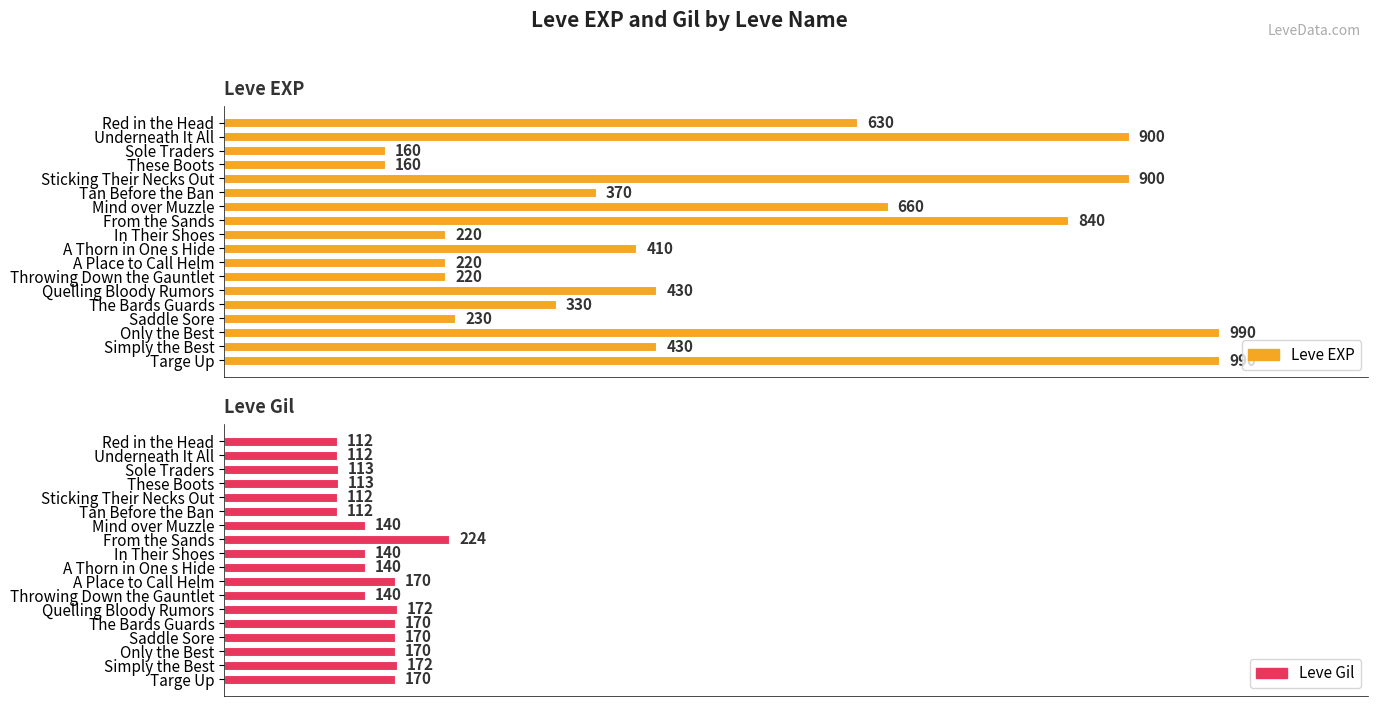

At which label does Leve Gil reach its peak?

From the Sands